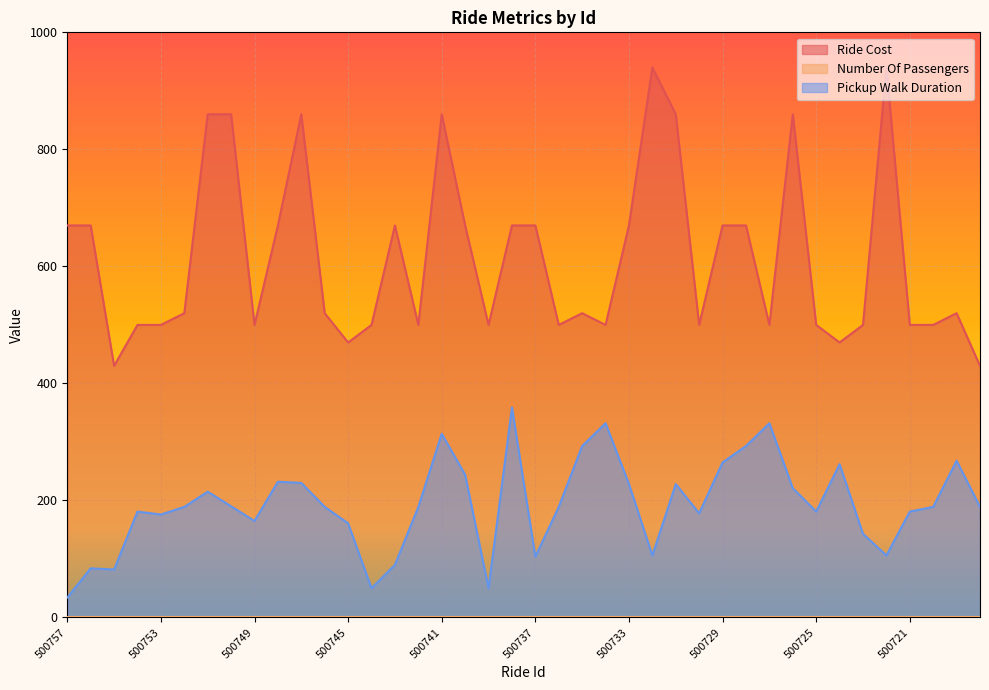

Between 500746 and 500757, which is larger?

500757